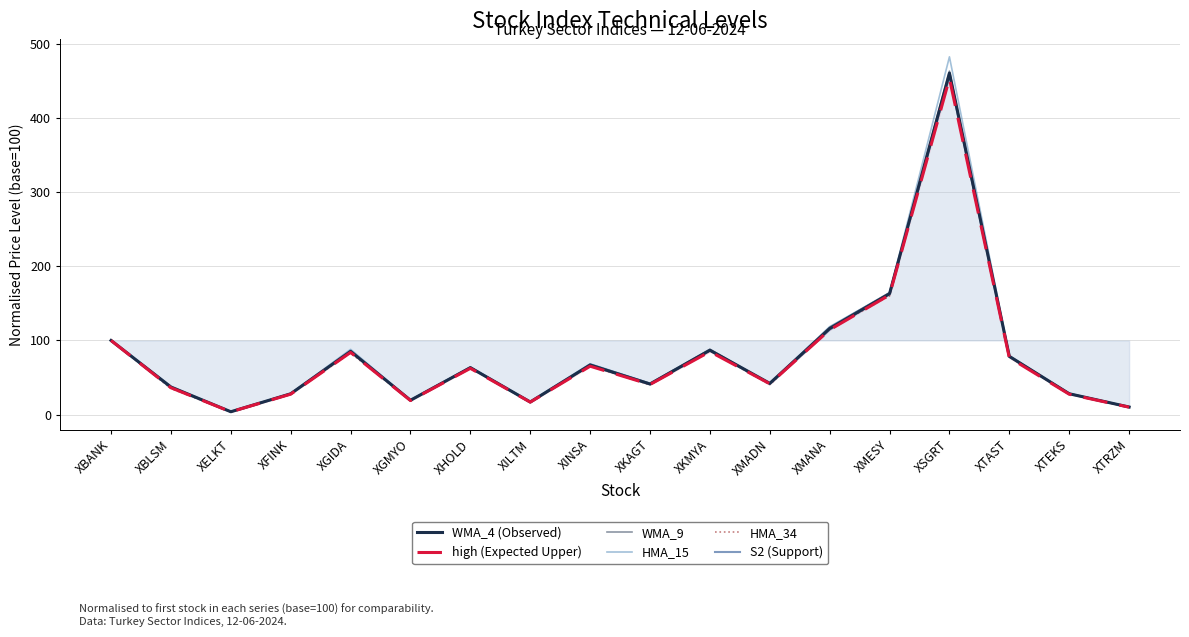

What is the sum of the WMA_9 values at XMADN and XKAGT?

83.8